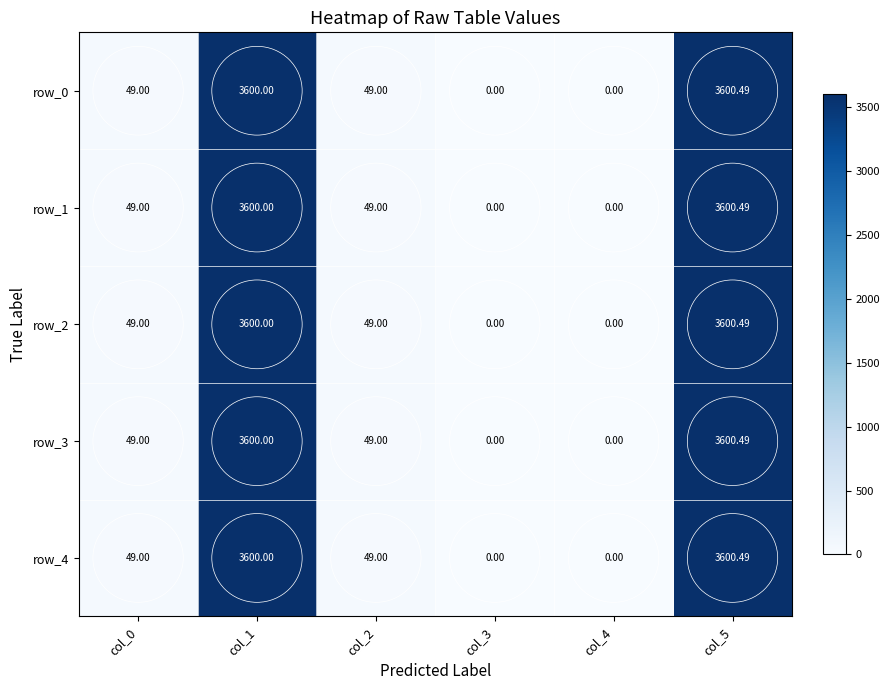

Which series changed the most between col_2 and col_4?

row_0